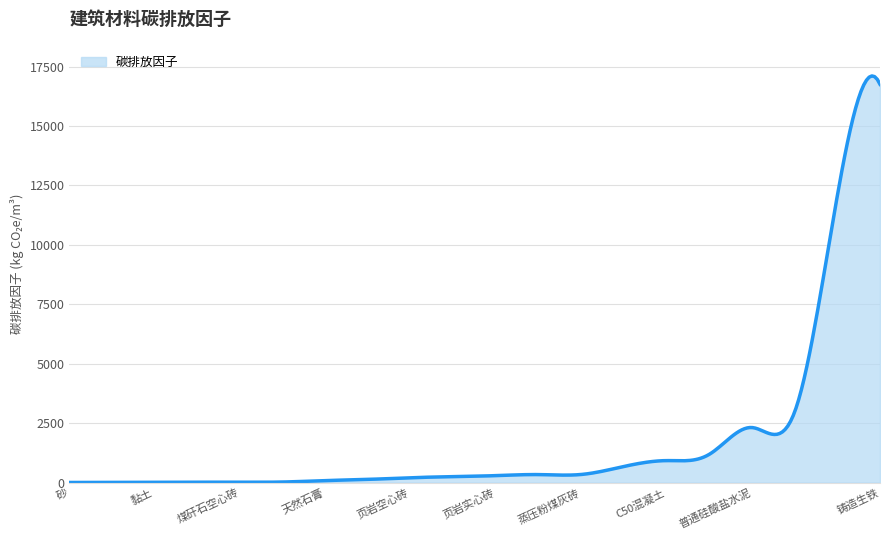

What is the difference between the maximum and minimum values?

17105.4